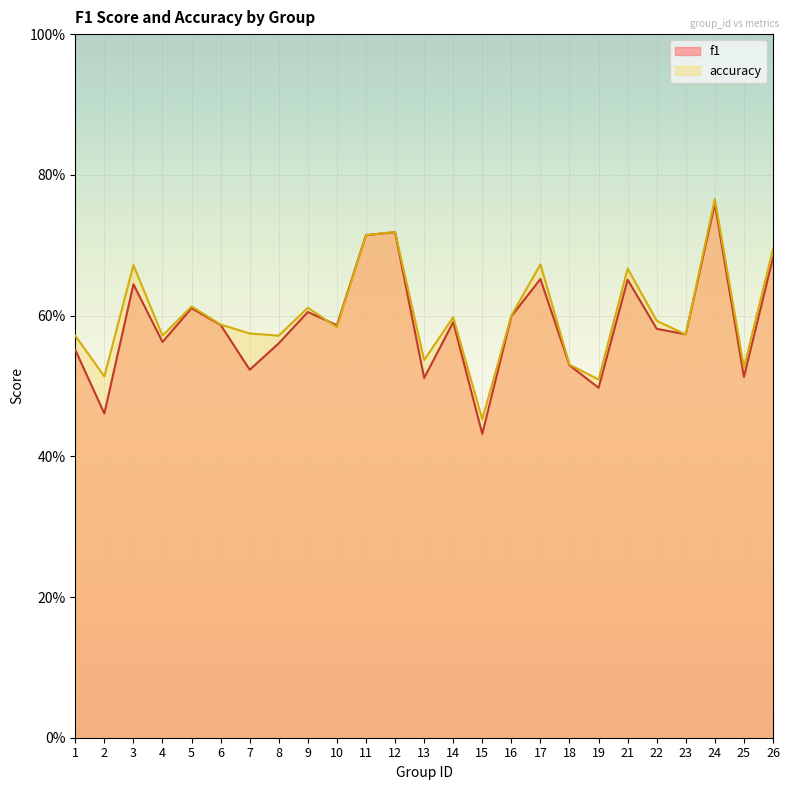

Rank the series by their maximum value, from lowest to highest.

f1, accuracy